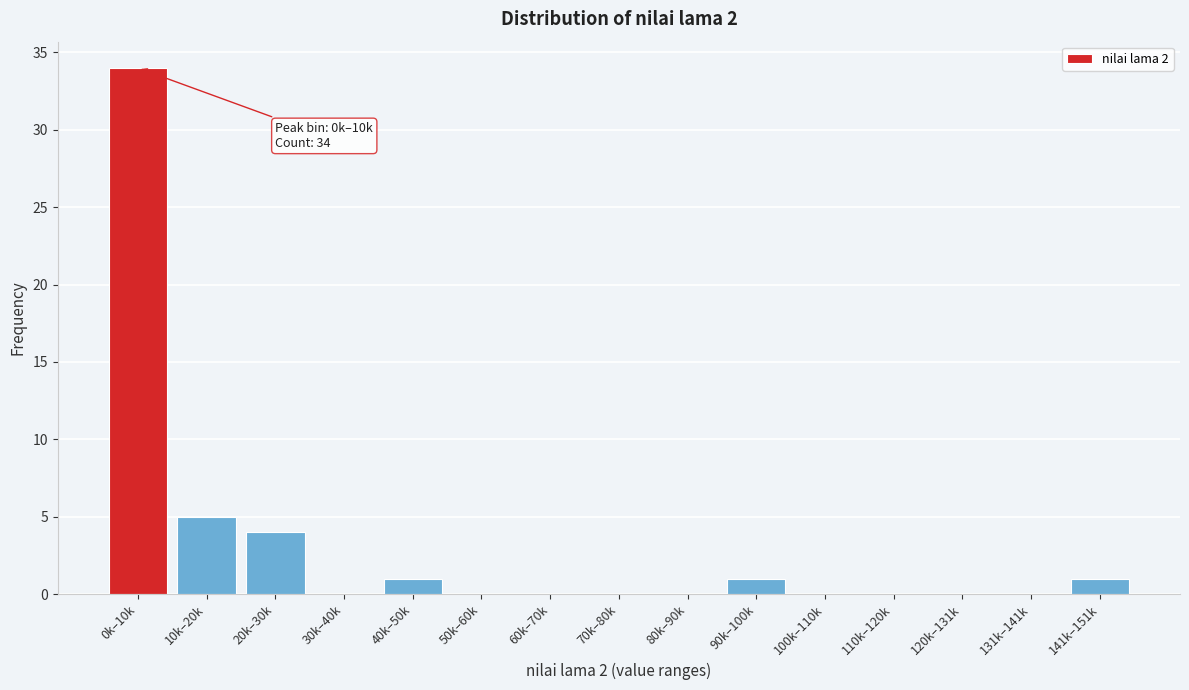

Reading left to right, list all the values displayed in this chart.

0k–10k=34	10k–20k=5	20k–30k=4	30k–40k=0	40k–50k=1	50k–60k=0	60k–70k=0	70k–80k=0	80k–90k=0	90k–100k=1	100k–110k=0	110k–120k=0	120k–131k=0	131k–141k=0	141k–151k=1